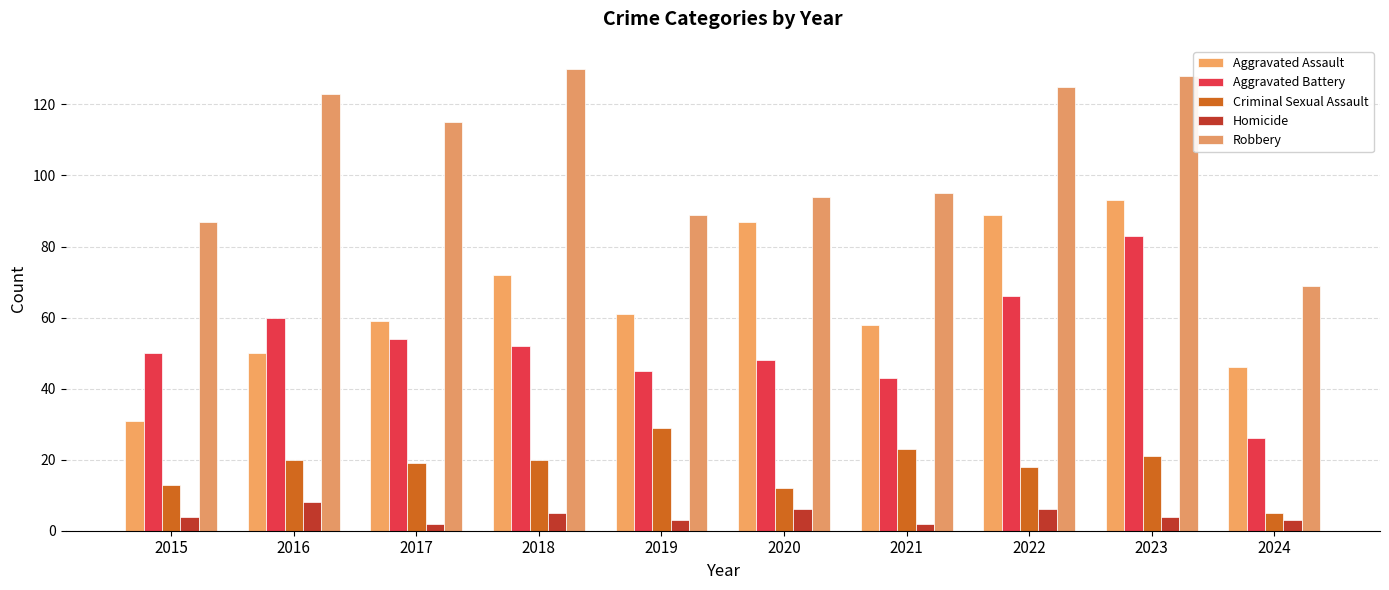

Where is Aggravated Assault nearest to the value 62?

2019